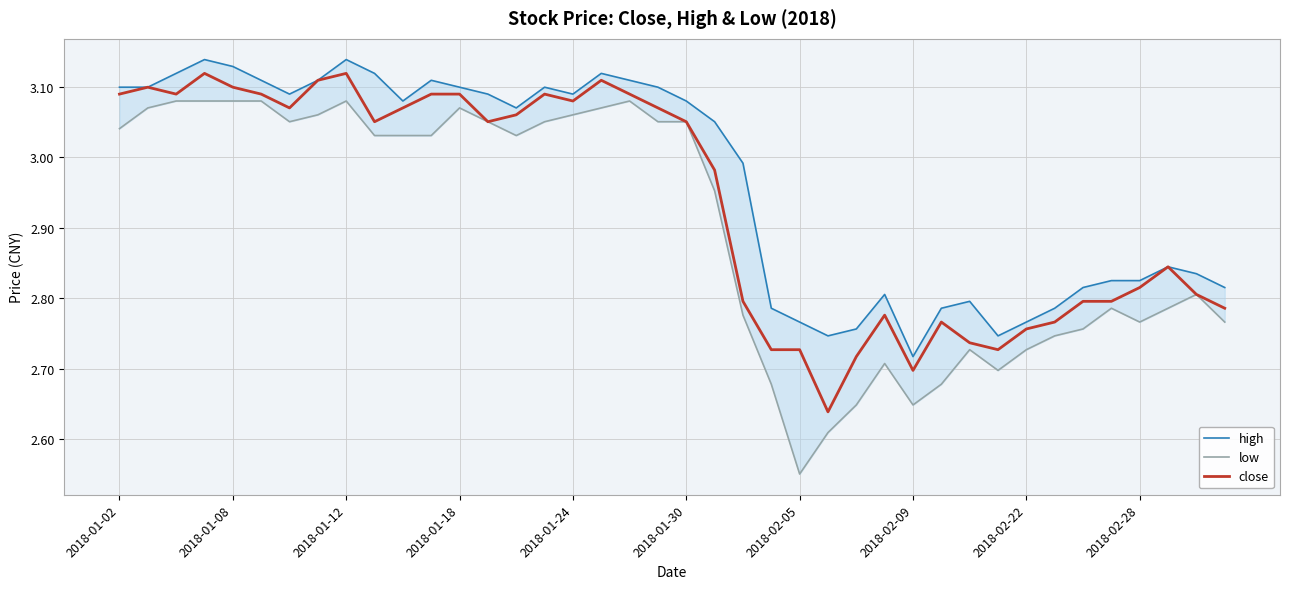

Where does the close series first go above 3?

2018-01-02